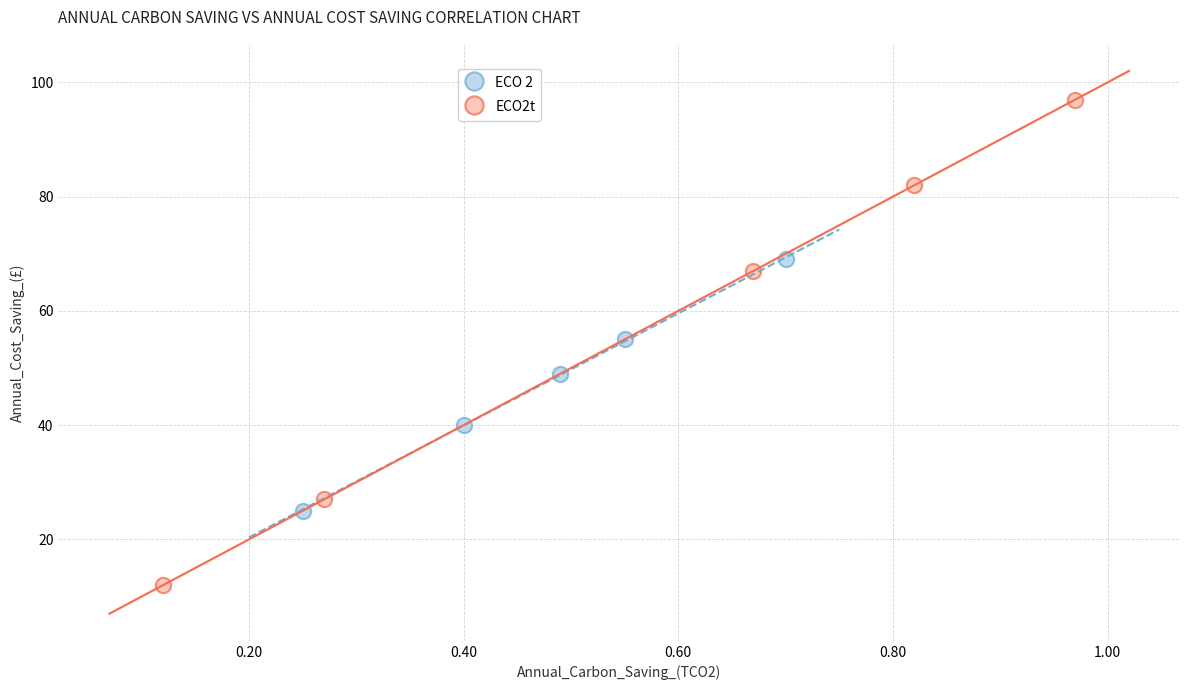

What are all the series names shown in the legend?

ECO 2, ECO2t